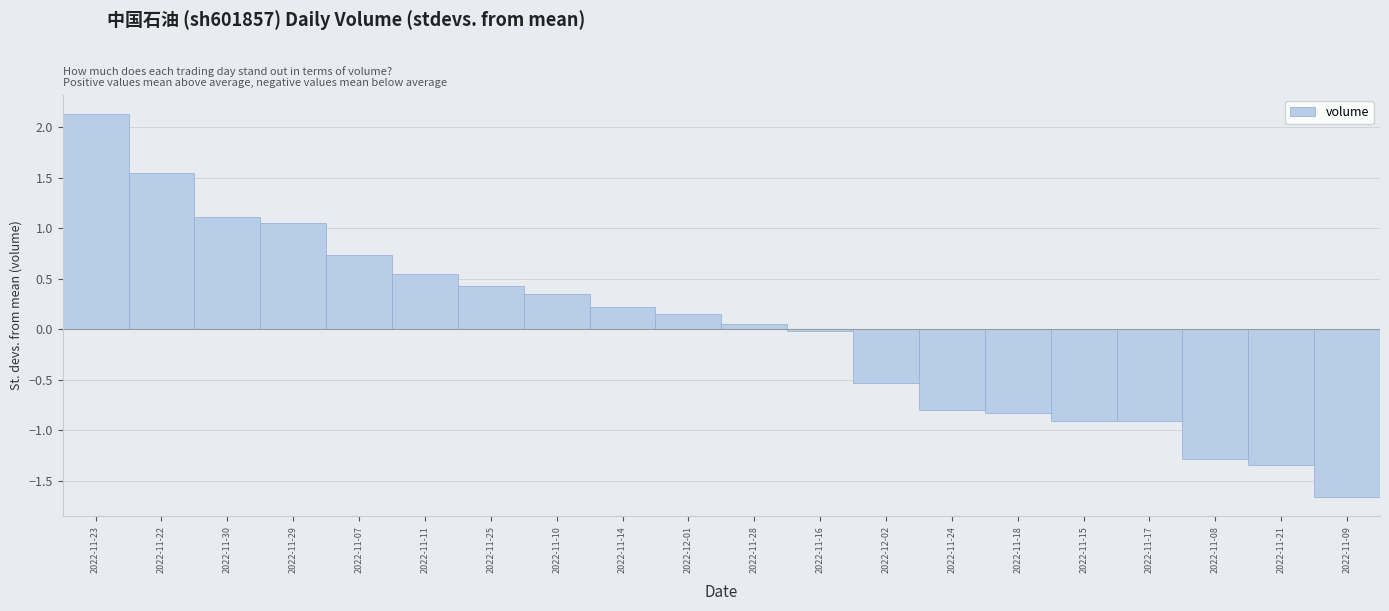

True or false: the data shows -0.4 at 2022-11-21.

False